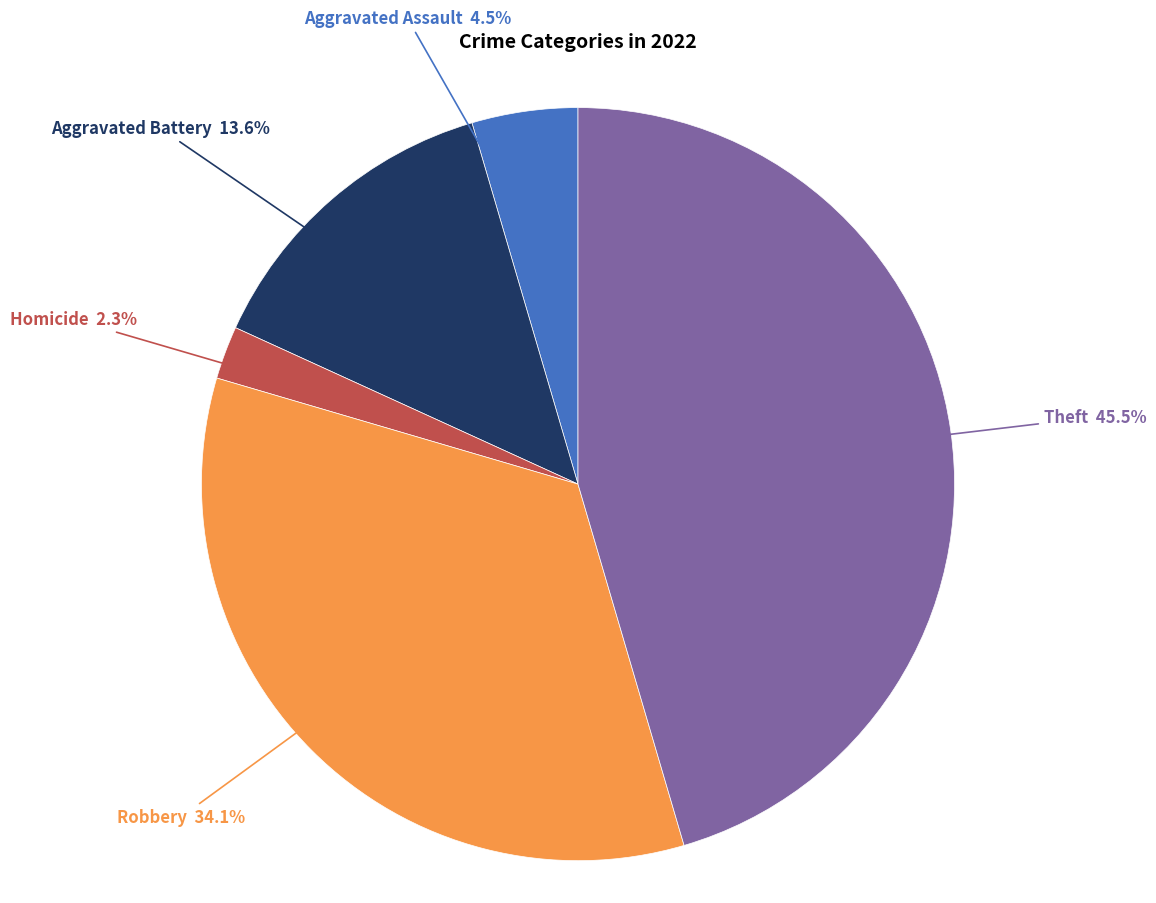

Does any single category account for the majority?

No